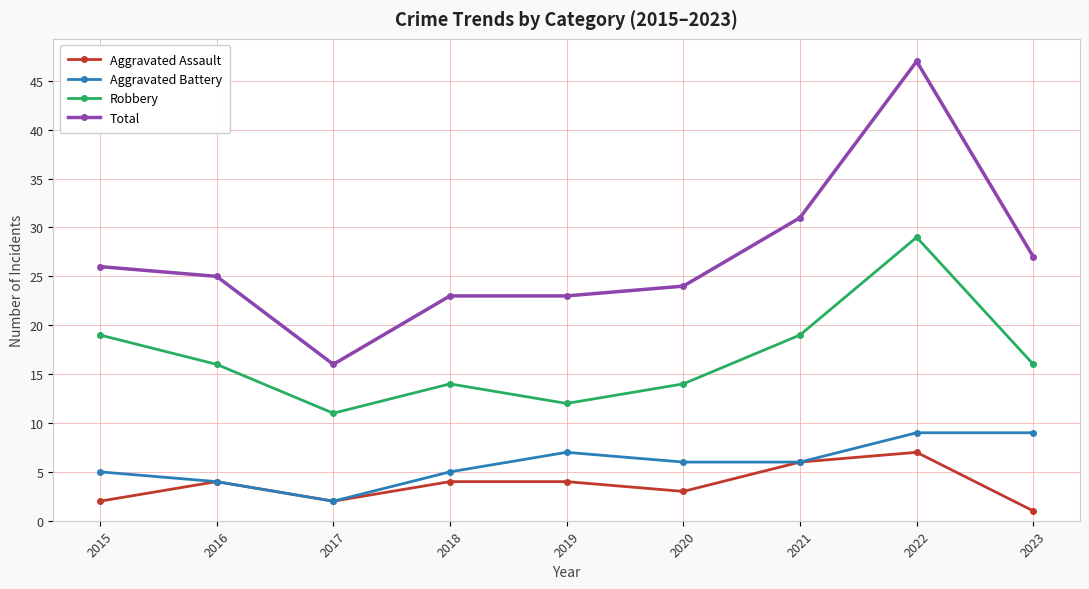

Reading right to left, list all the values displayed in this chart.

Aggravated Assault: 2023=1	2022=7	2021=6	2020=3	2019=4	2018=4	2017=2	2016=4	2015=2
Aggravated Battery: 2023=9	2022=9	2021=6	2020=6	2019=7	2018=5	2017=2	2016=4	2015=5
Robbery: 2023=16	2022=29	2021=19	2020=14	2019=12	2018=14	2017=11	2016=16	2015=19
Total: 2023=27	2022=47	2021=31	2020=24	2019=23	2018=23	2017=16	2016=25	2015=26